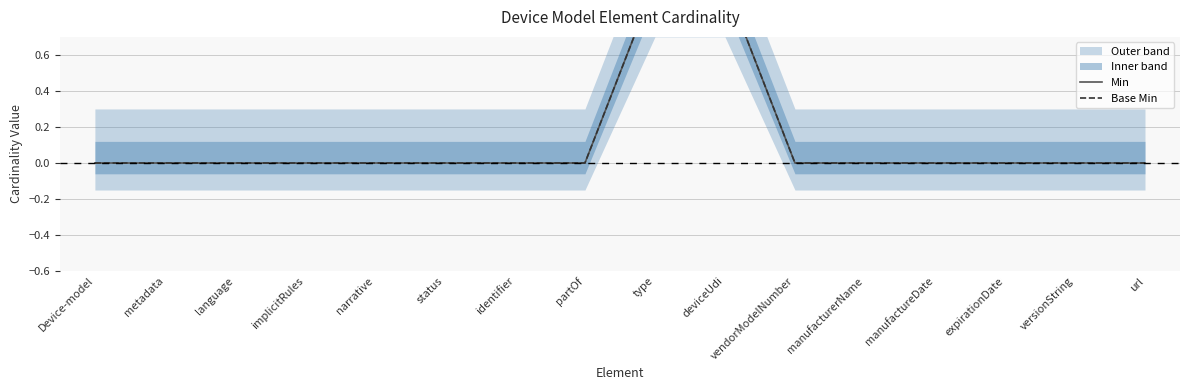

Does the chart display data point markers on the line(s)?

No